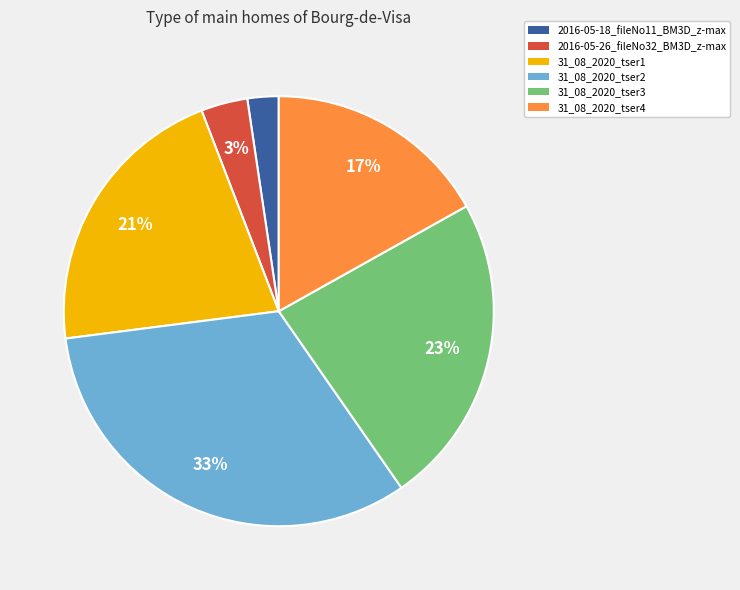

Which has a higher value, 2016-05-18_fileNo11_BM3D_z-max or 2016-05-26_fileNo32_BM3D_z-max?

2016-05-26_fileNo32_BM3D_z-max